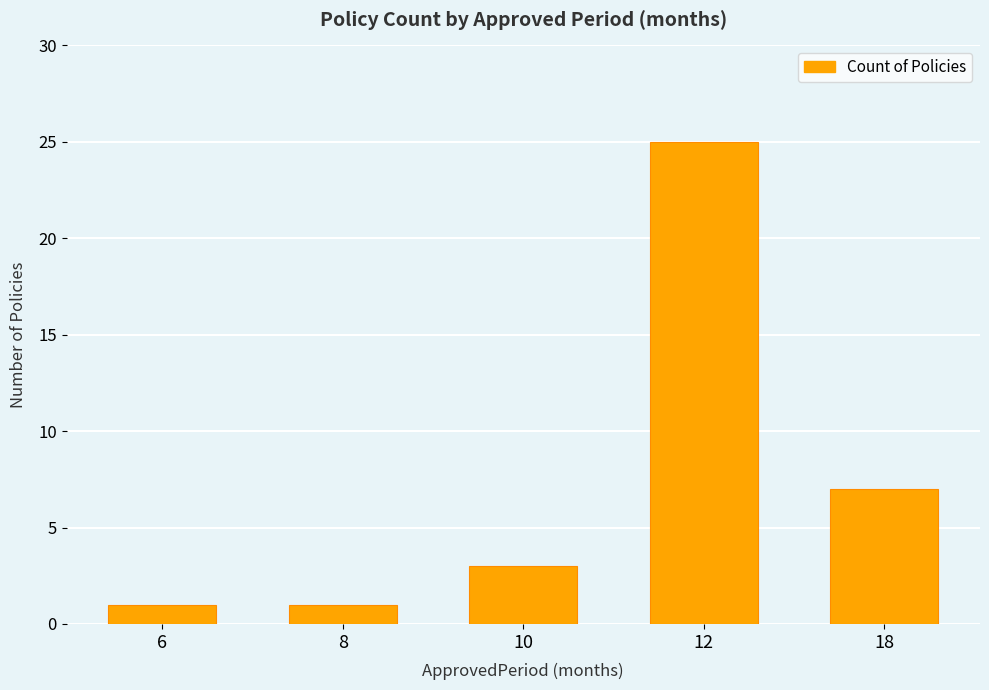

At which label is the value closest to 13?

18